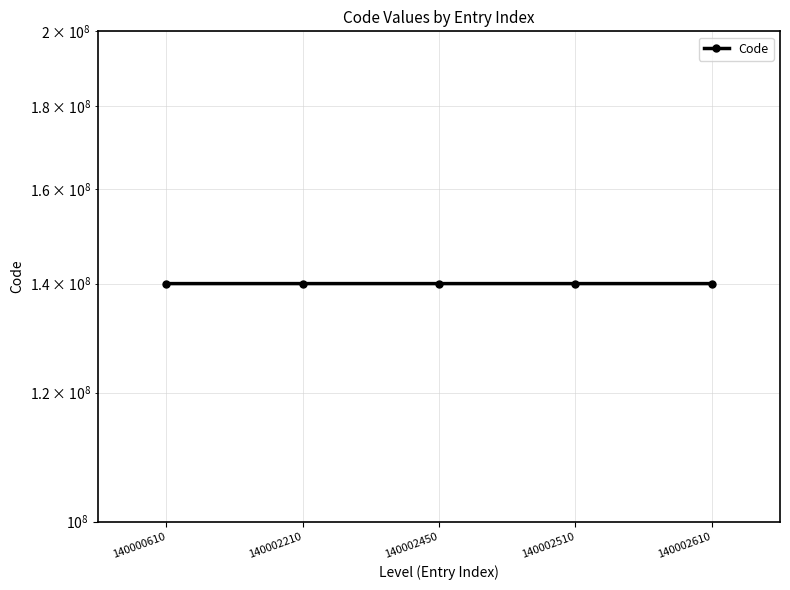

At which label does the data first exceed 140002450?

140002510